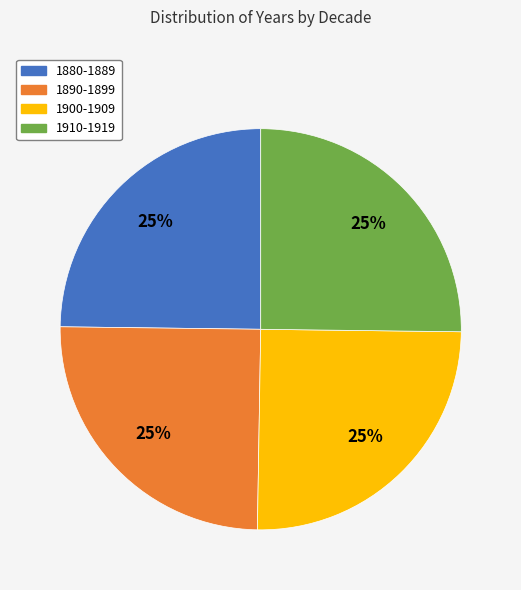

Is there a majority slice in this chart?

No